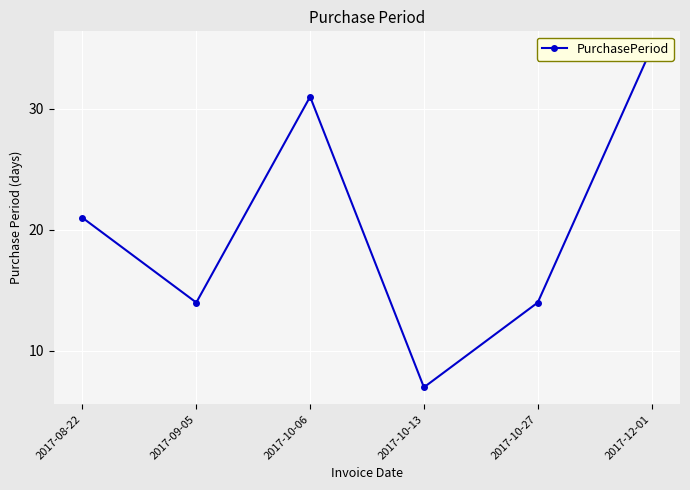

What is the change in value from 2017-10-06 to 2017-12-01?

+4